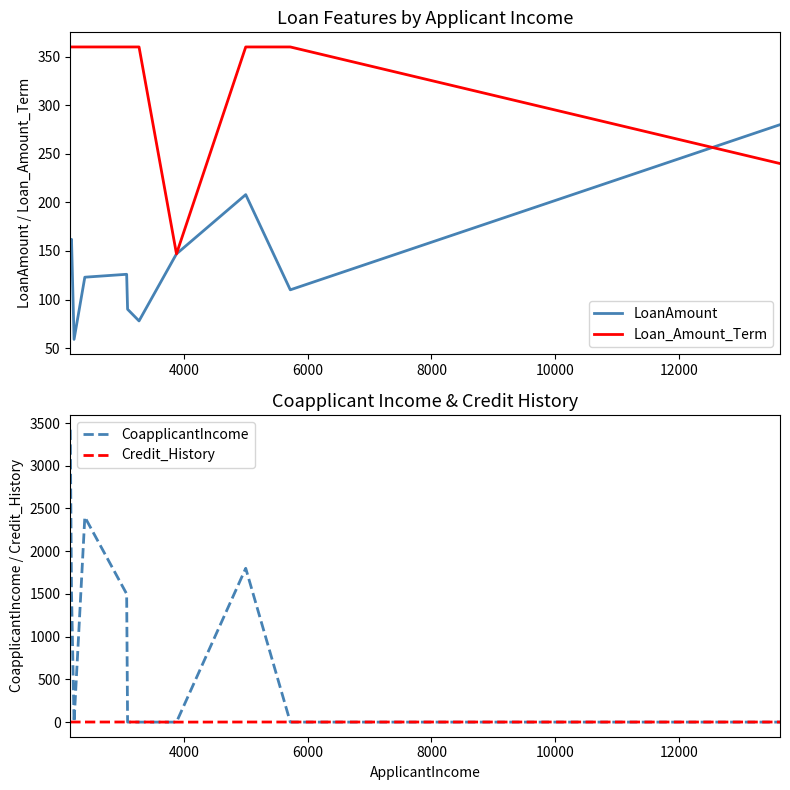

What is the minimum value for LoanAmount?

59